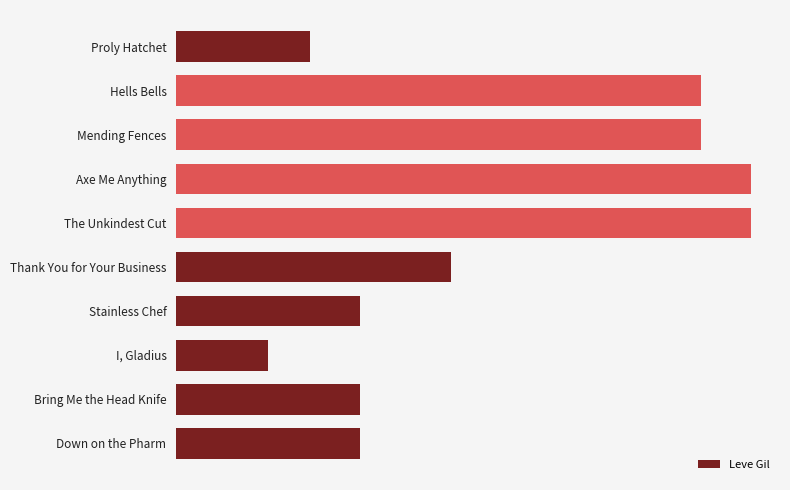

Does the chart contain stacked bars?

No